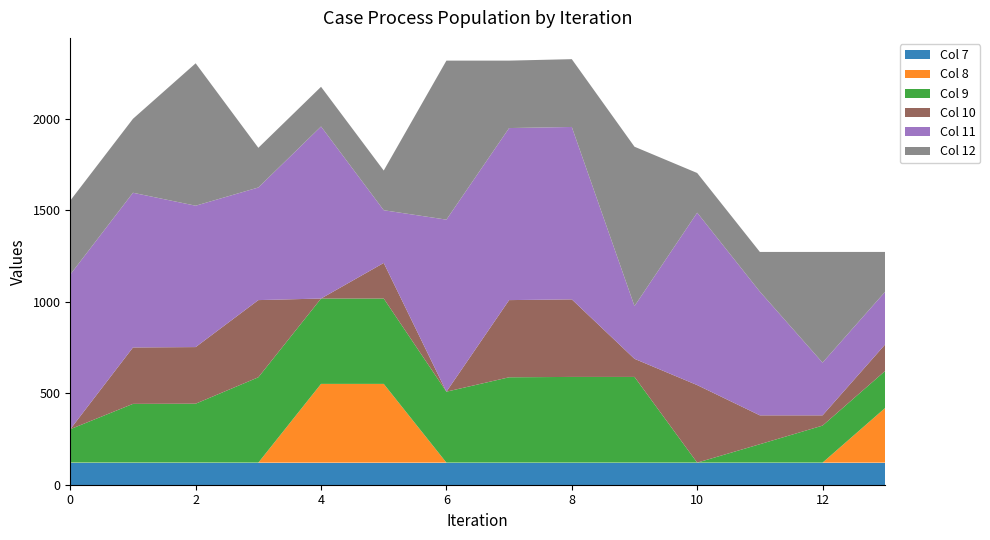

Reading right to left, transcribe all the data shown in this chart.

col_7: 13.0=120.6	12.0=120.6	11.0=120.6	10.0=120.6	9.0=120.6	8.0=120.6	7.0=120.6	6.0=120.6	5.0=120.6	4.0=120.6	3.0=120.6	2.0=120.6	1.0=120.6	0.0=120.6
col_8: 13.0=299.2	12.0=0.0	11.0=0.0	10.0=0.0	9.0=0.0	8.0=0.0	7.0=0.0	6.0=0.0	5.0=430.3	4.0=430.3	3.0=0.0	2.0=0.2	1.0=0.2	0.0=0.2
col_9: 13.0=202.4	12.0=202.4	11.0=100.7	10.0=0.0	9.0=468.4	8.0=468.4	7.0=466.4	6.0=387.7	5.0=466.4	4.0=466.4	3.0=466.4	2.0=321.8	1.0=320.8	0.0=182.4
col_10: 13.0=144.8	12.0=56.0	11.0=157.7	10.0=423.7	9.0=98.9	8.0=423.7	7.0=421.7	6.0=0.0	5.0=194.4	4.0=0.0	3.0=421.7	2.0=309.3	1.0=308.3	0.0=0.0
col_11: 13.0=288.0	12.0=288.0	11.0=676.0	10.0=942.0	9.0=288.0	8.0=942.0	7.0=940.0	6.0=940.0	5.0=288.0	4.0=940.0	3.0=615.3	2.0=772.5	1.0=845.3	0.0=845.3
col_12: 13.0=216.9	12.0=604.9	11.0=216.9	10.0=216.9	9.0=870.9	8.0=370.4	7.0=368.5	6.0=868.9	5.0=216.9	4.0=216.9	3.0=216.9	2.0=778.1	1.0=404.1	0.0=404.1